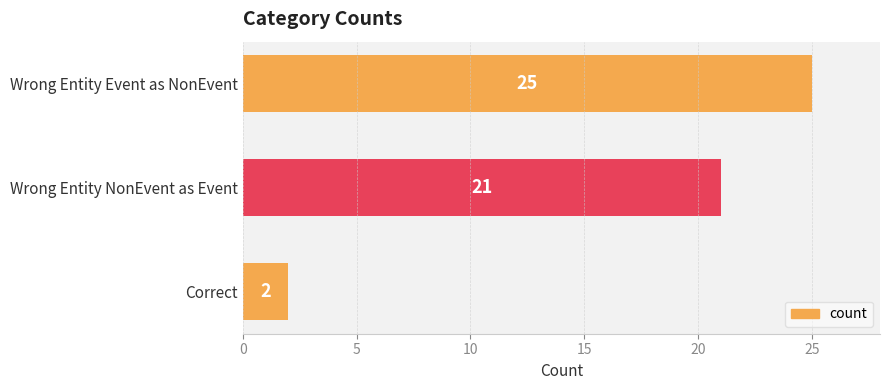

Which has a higher value, Wrong Entity Event as NonEvent or Correct?

Wrong Entity Event as NonEvent